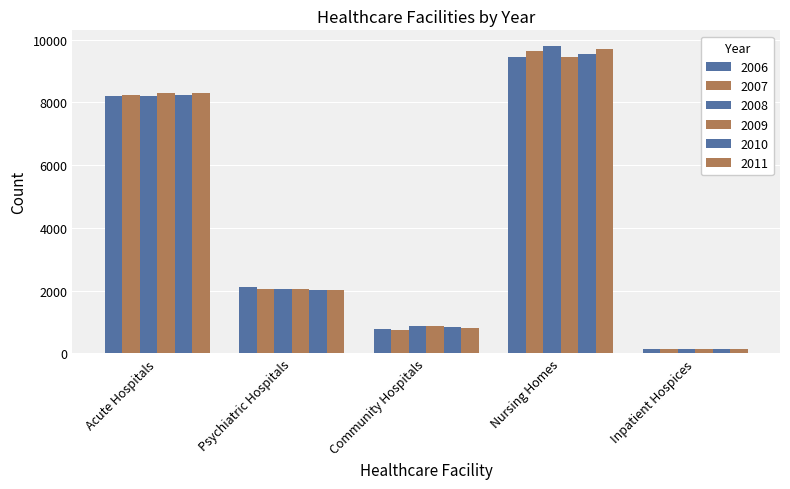

Which category has the highest value in the 2006 series?

Nursing Homes